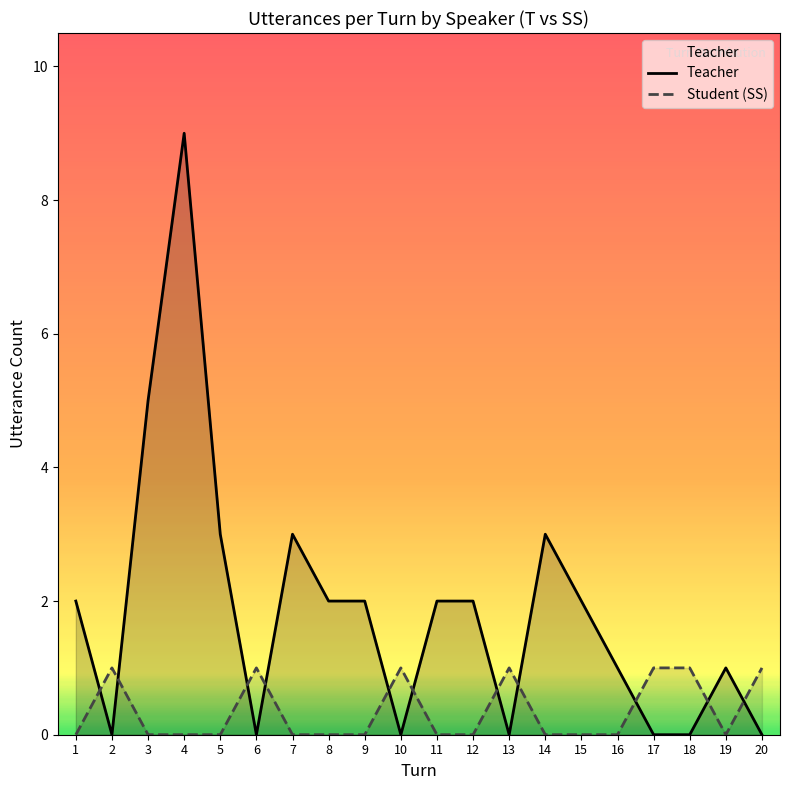

Which series ends up on top after the final intersection of Student (SS) and Teacher?

Student (SS)